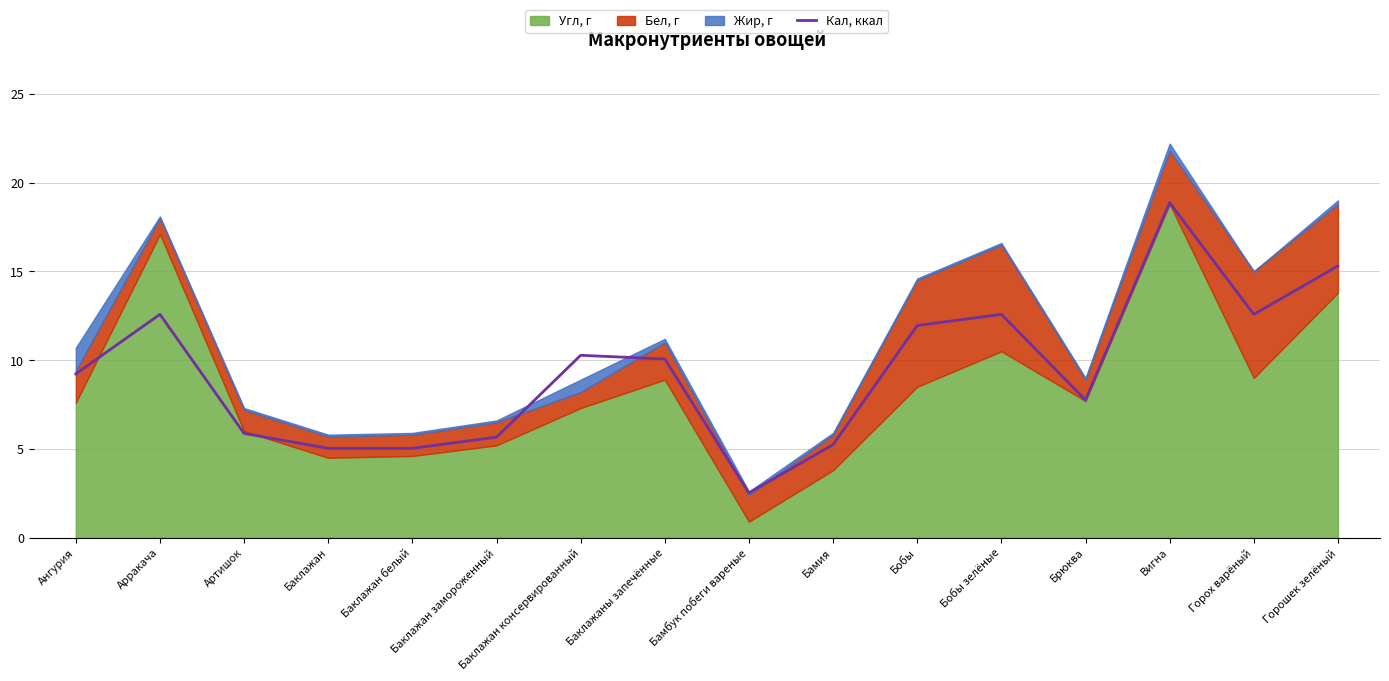

Reading left to right, transcribe all the data shown in this chart.

Ангурия=9.2	Арракача=12.6	Артишок=5.9	Баклажан=5.0	Баклажан белый=5.0	Баклажан замороженный=5.7	Баклажан консервированный=10.3	Баклажаны запечённые=10.1	Бамбук побеги вареные=2.5	Бамия=5.2	Бобы=12.0	Бобы зелёные=12.6	Брюква=7.8	Вигна=18.9	Горох варёный=12.6	Горошек зелёный=15.3